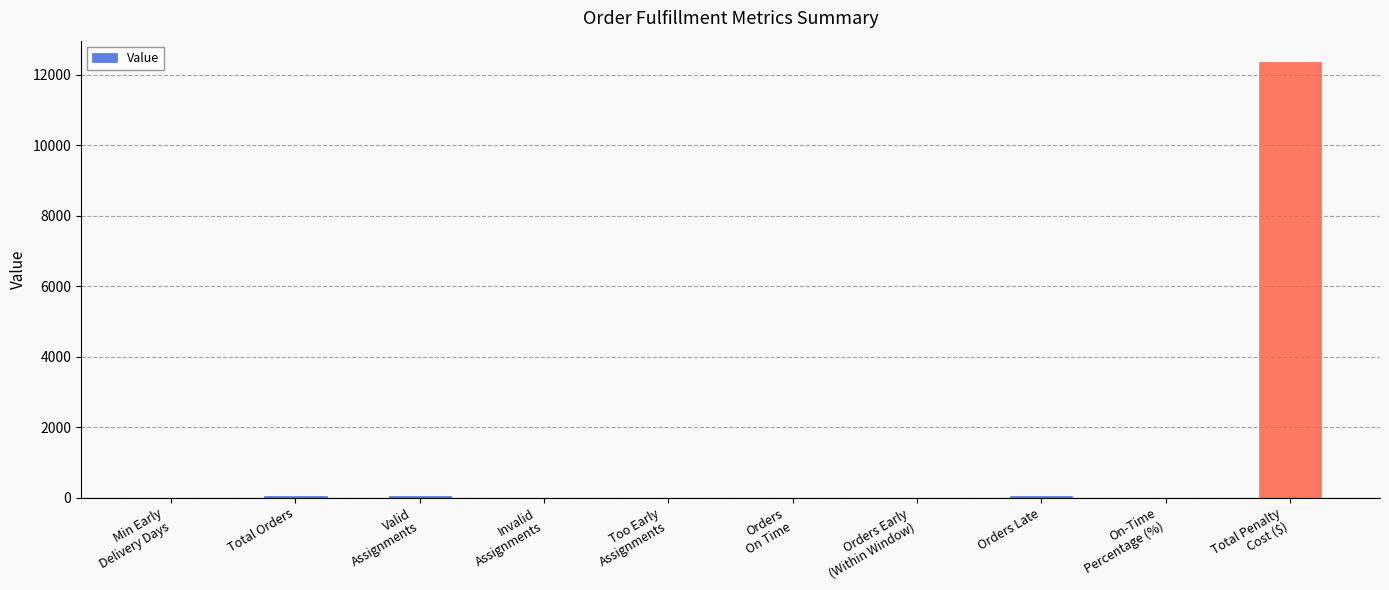

What is the sum of all values?

12501